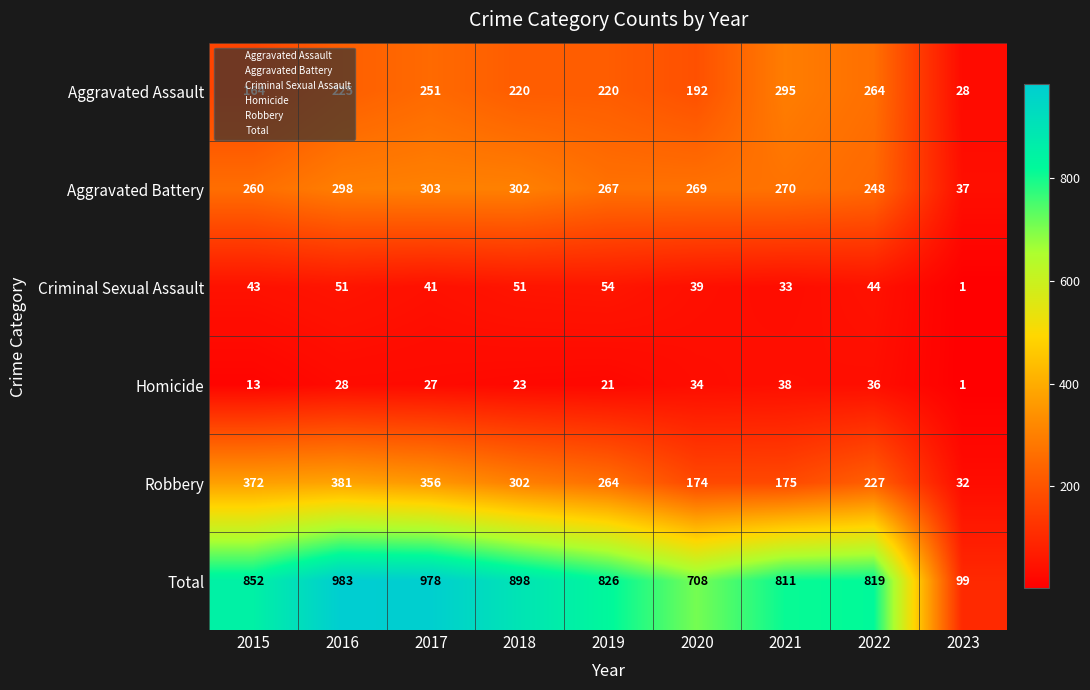

At which category does the chart reach its peak across all series?

2016